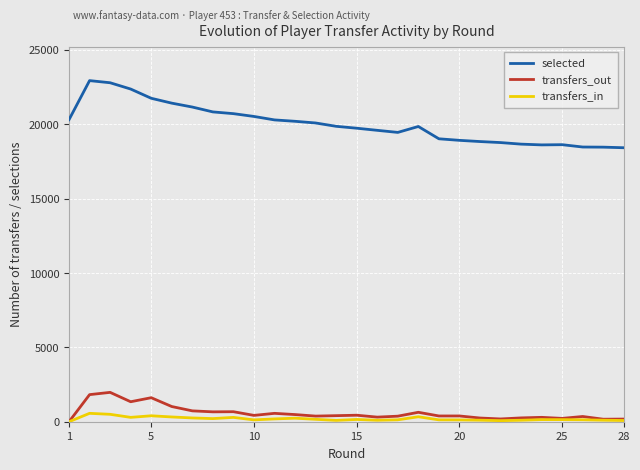

The value of transfers_out at 7 is 298. True or false?

False